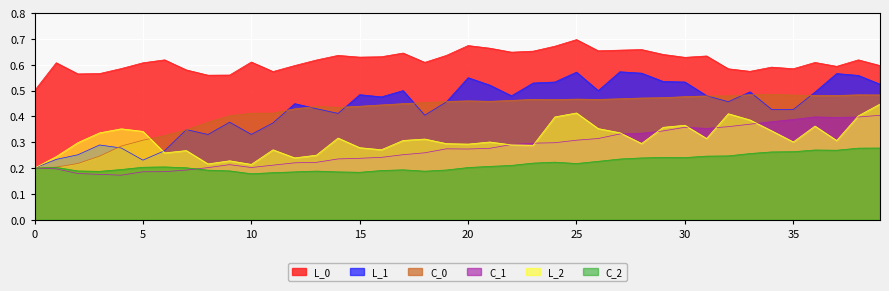

What is the value of the C_2 point at the 38th from the left?

0.3